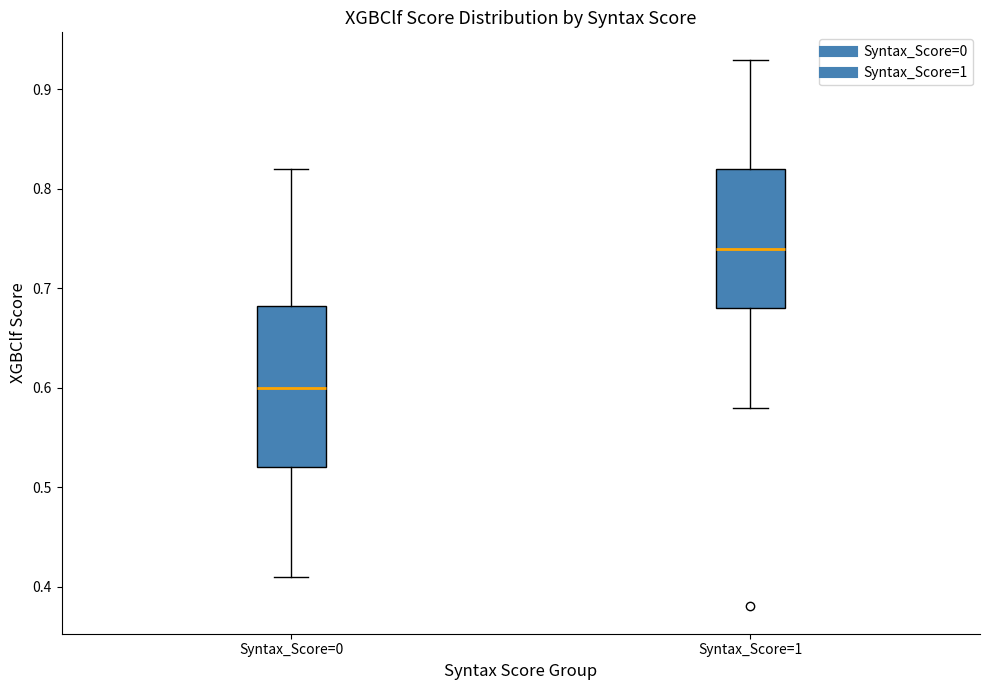

Reading left to right, transcribe this box plot: for each box, give where its median line is, the range the box spans, and where its two whiskers end, as read against the y-axis. The values are not printed on the chart, so give them approximately, as read against the axis.

Syntax_Score=0: median 0.60, box 0.52 to 0.68, whiskers 0.41 to 0.82
Syntax_Score=1: median 0.74, box 0.68 to 0.82, whiskers 0.58 to 0.93